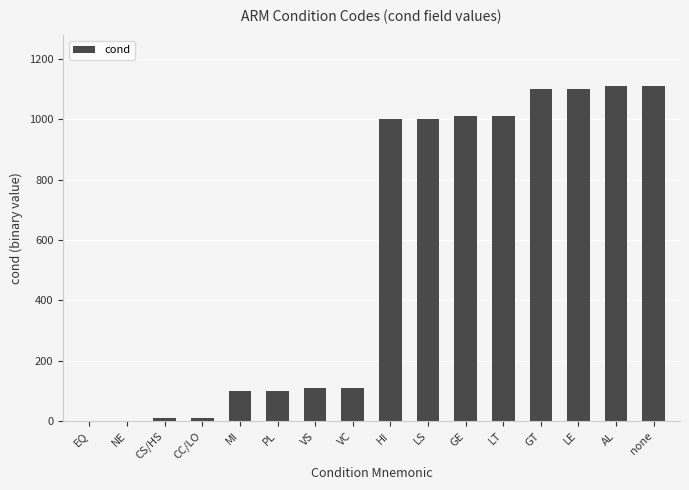

What is the greatest value displayed?

1111